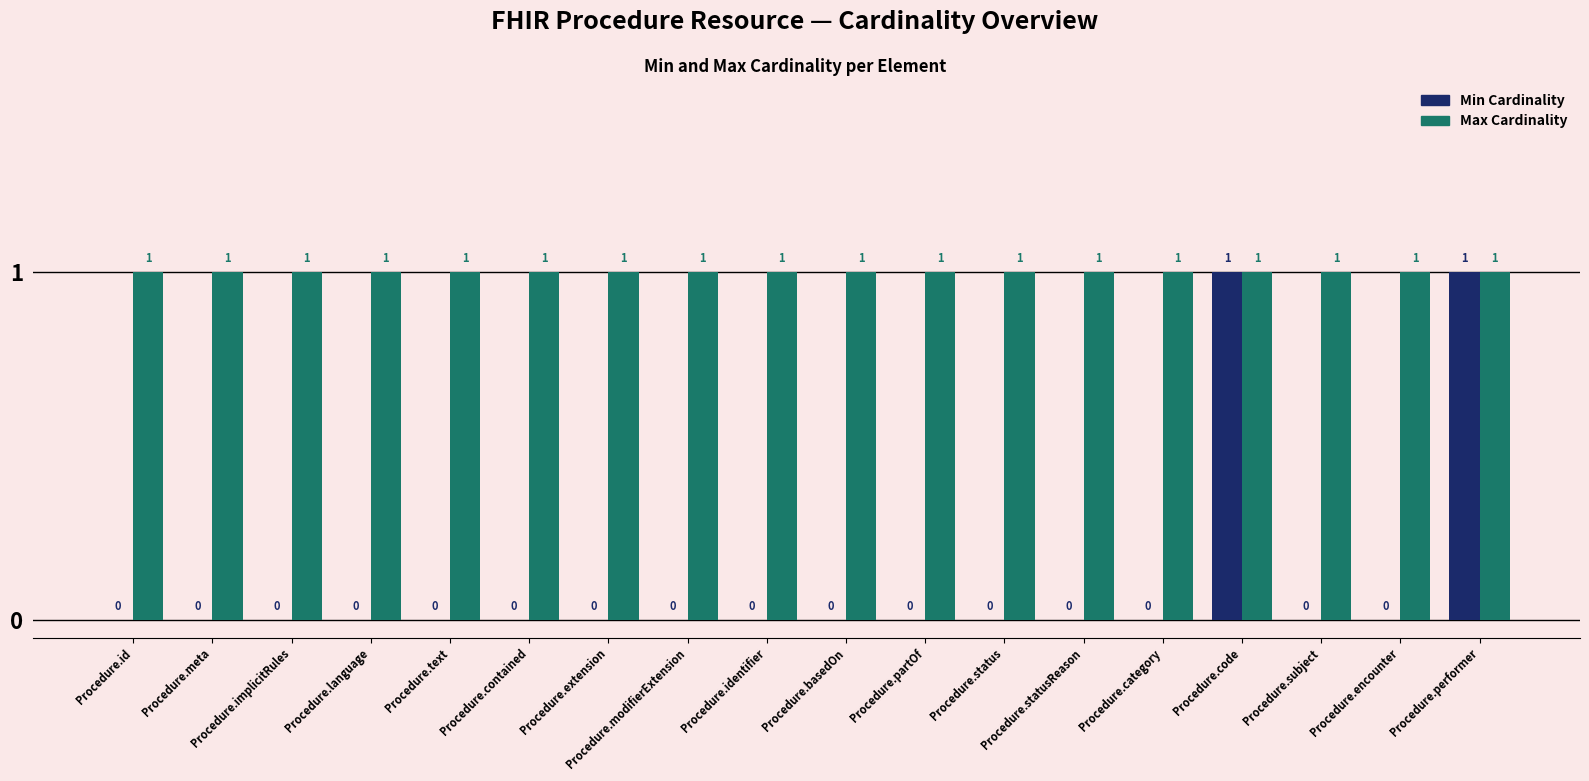

What is the total value across all series at Procedure.partOf?

1